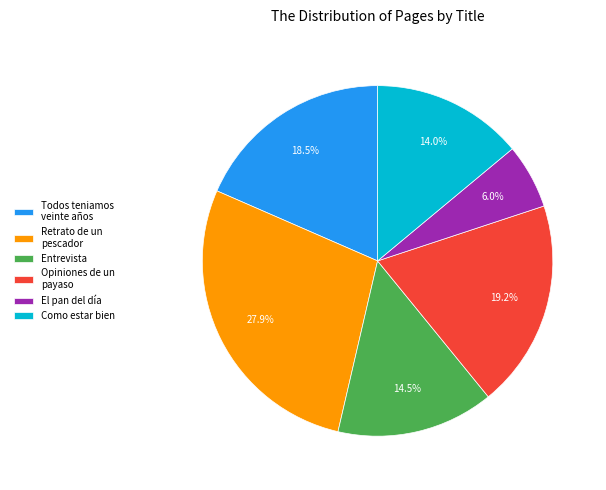

True or false: Todos teniamos veinte años accounts for 5% of the total.

False